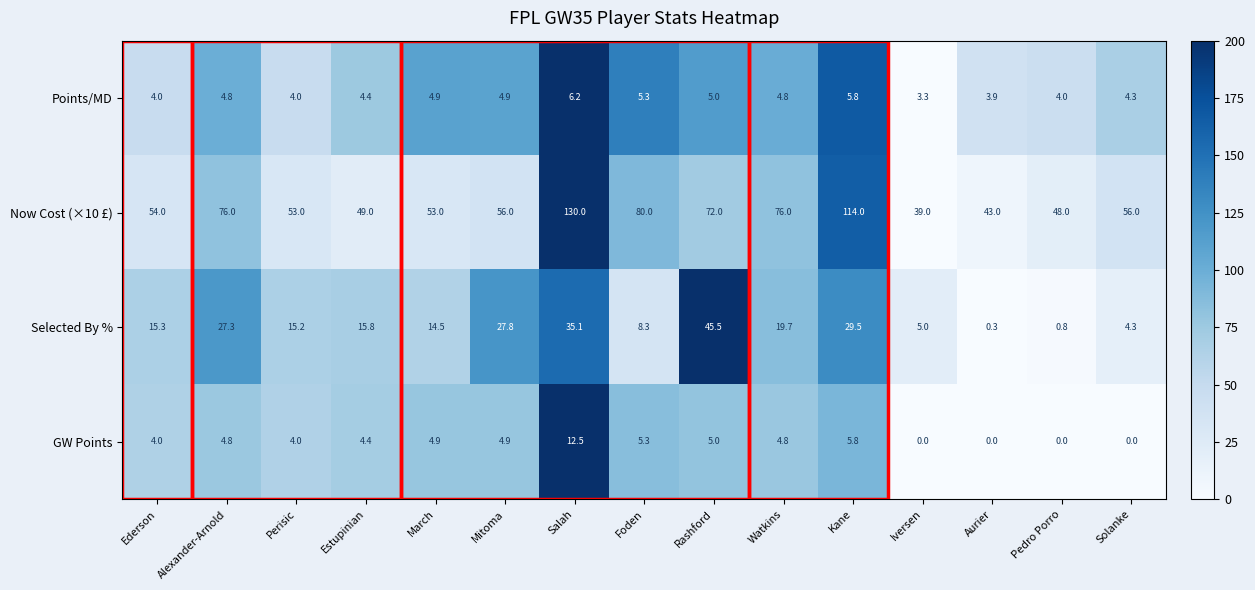

At which label does Selected By % reach its peak?

Rashford